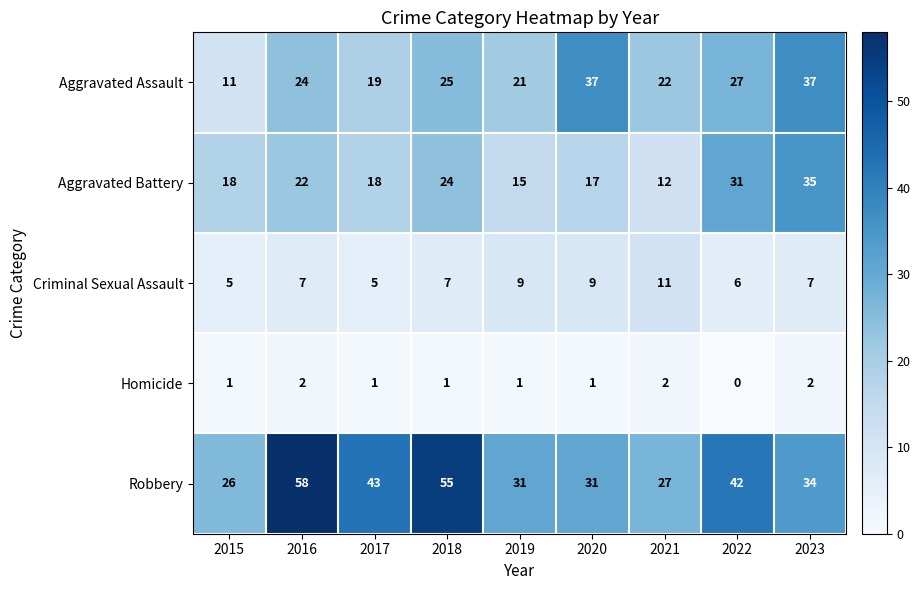

How many categories are shown in the chart?

9